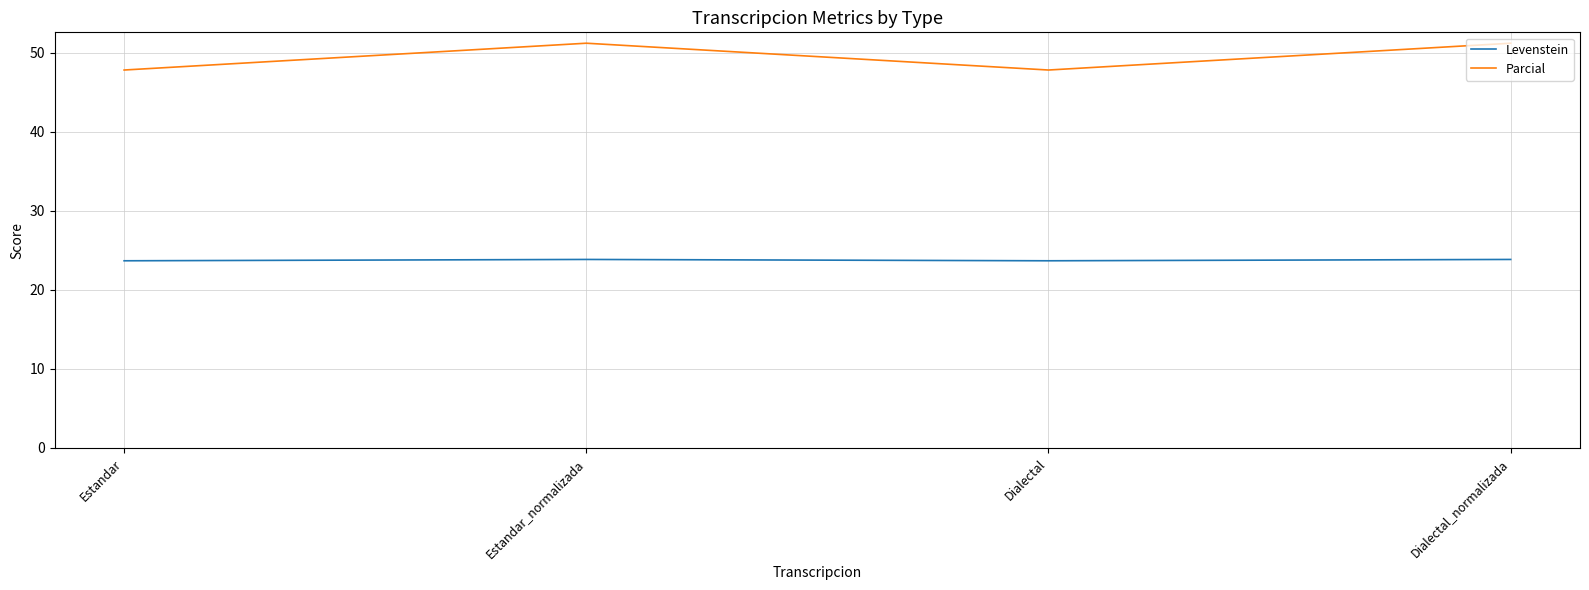

Which series has the largest total across all categories?

Parcial